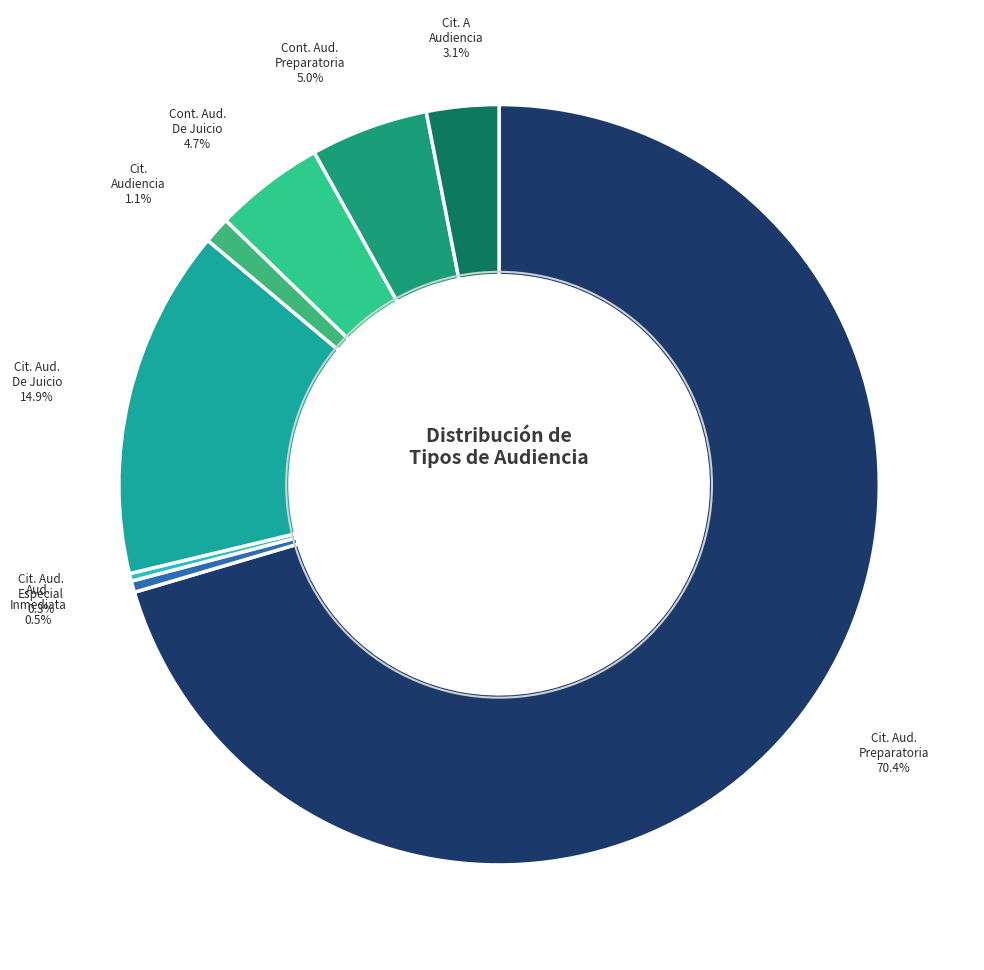

Does any single category account for the majority?

Yes